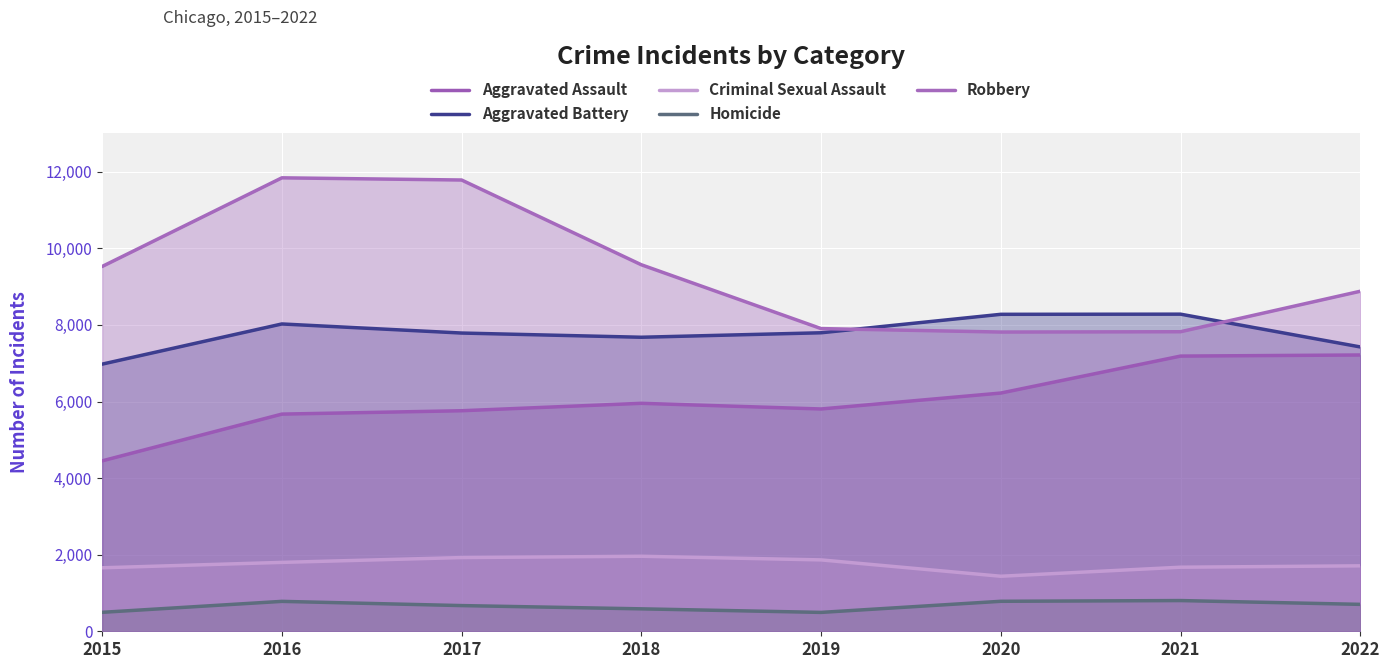

Which label corresponds to the largest value in the chart?

2016